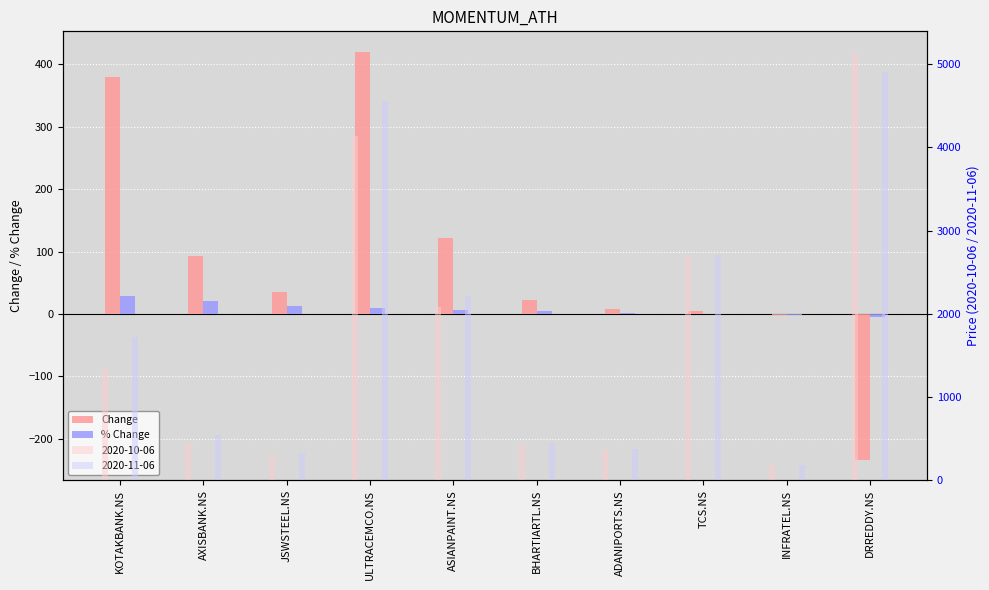

Which has a higher value, BHARTIARTL.NS or DRREDDY.NS?

BHARTIARTL.NS